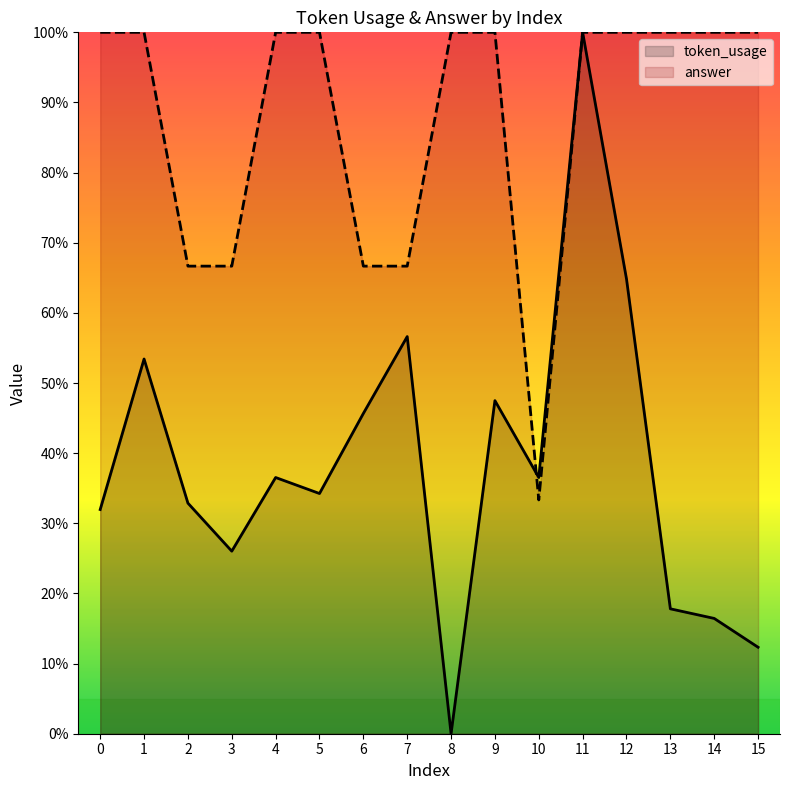

What is the spread (max minus min) of values at 12?

35.2